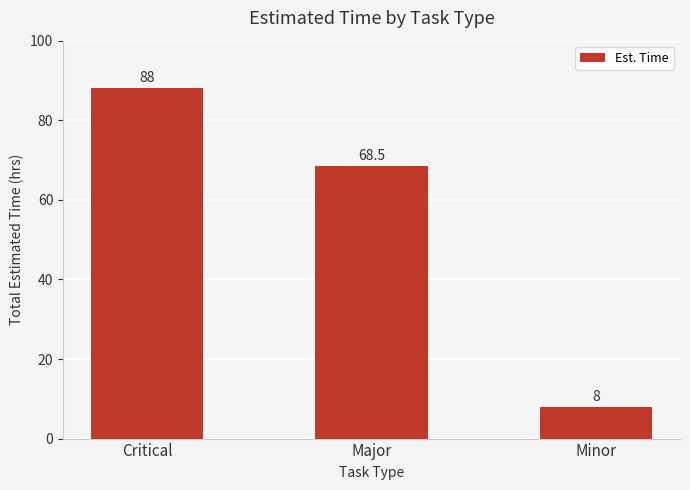

What is the label of the 3rd bar from the left?

Minor